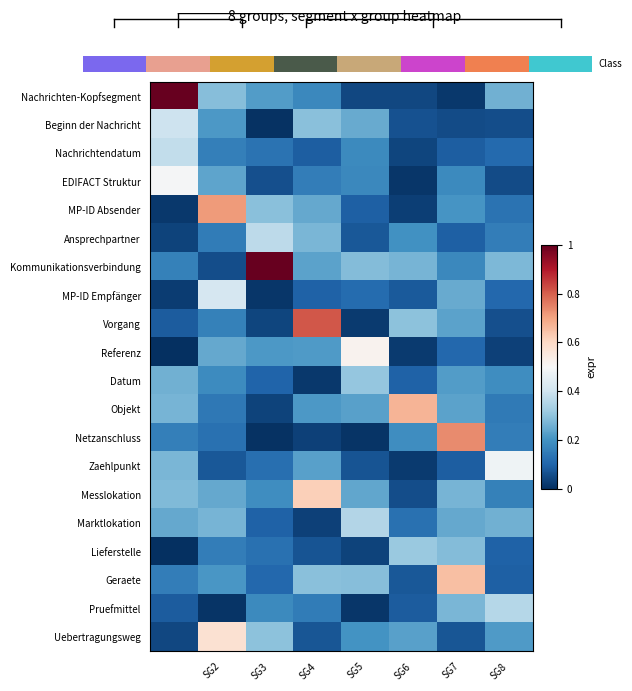

Is it true that EDIFACT Struktur equals 0.1 at SG8?

False